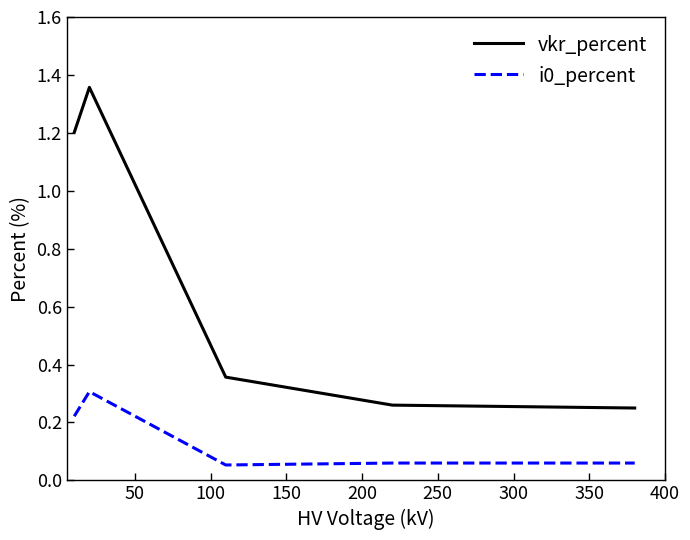

Rank the series by their average value, from lowest to highest.

i0_percent, vkr_percent